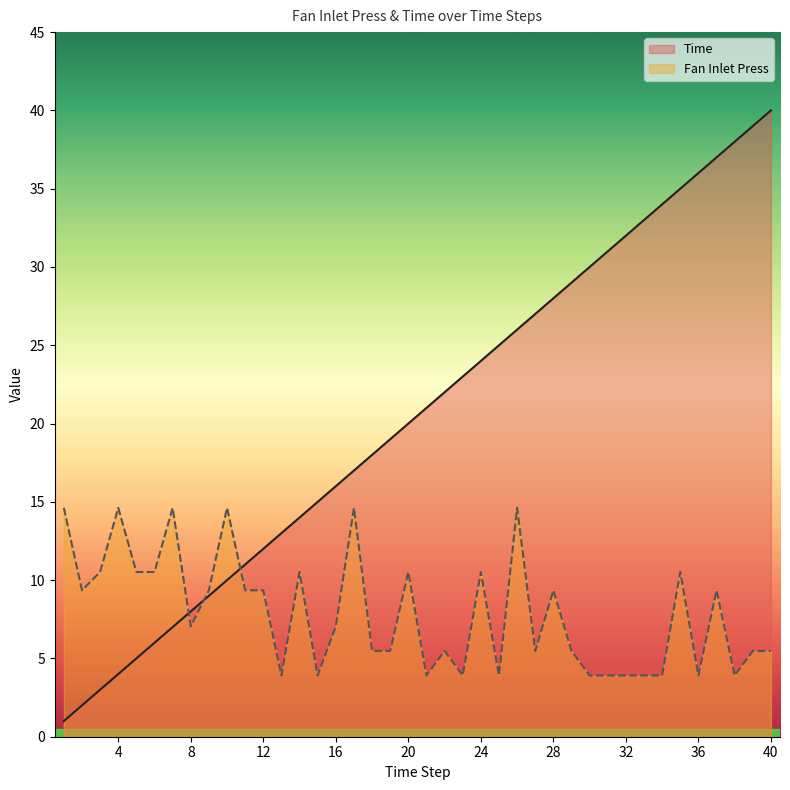

Rank the series by their maximum value, from highest to lowest.

Time, Fan Inlet Press